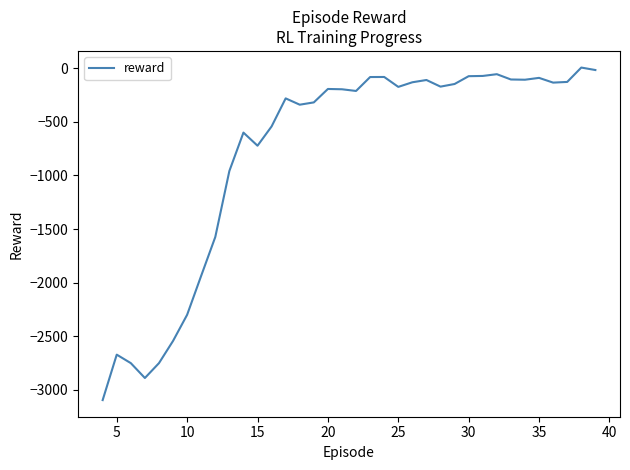

What is the difference between the maximum and minimum values?

3100.4